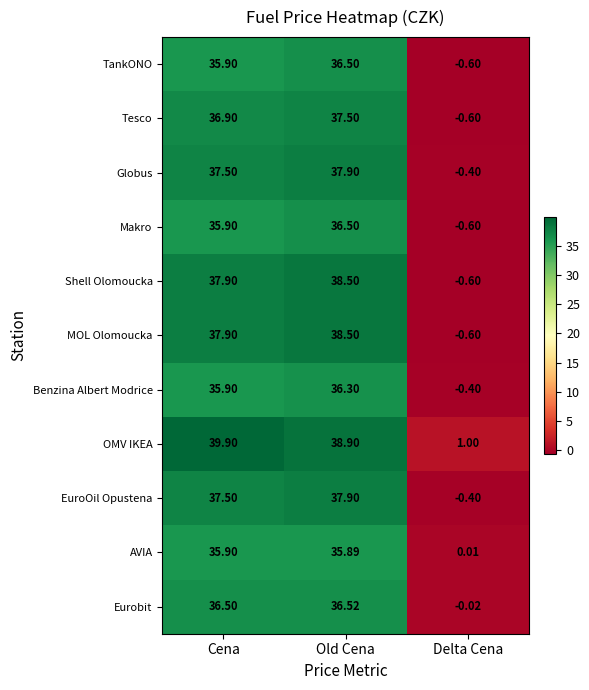

At which label does TankONO first exceed 35?

Cena